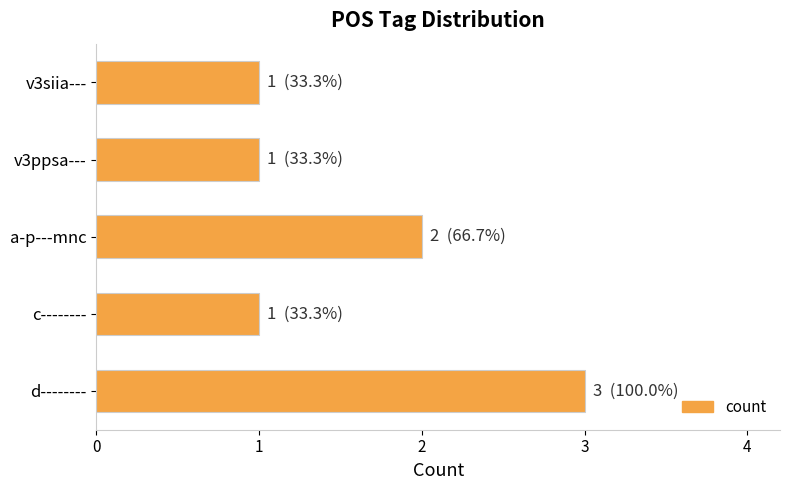

What is the difference between the maximum and minimum values?

2